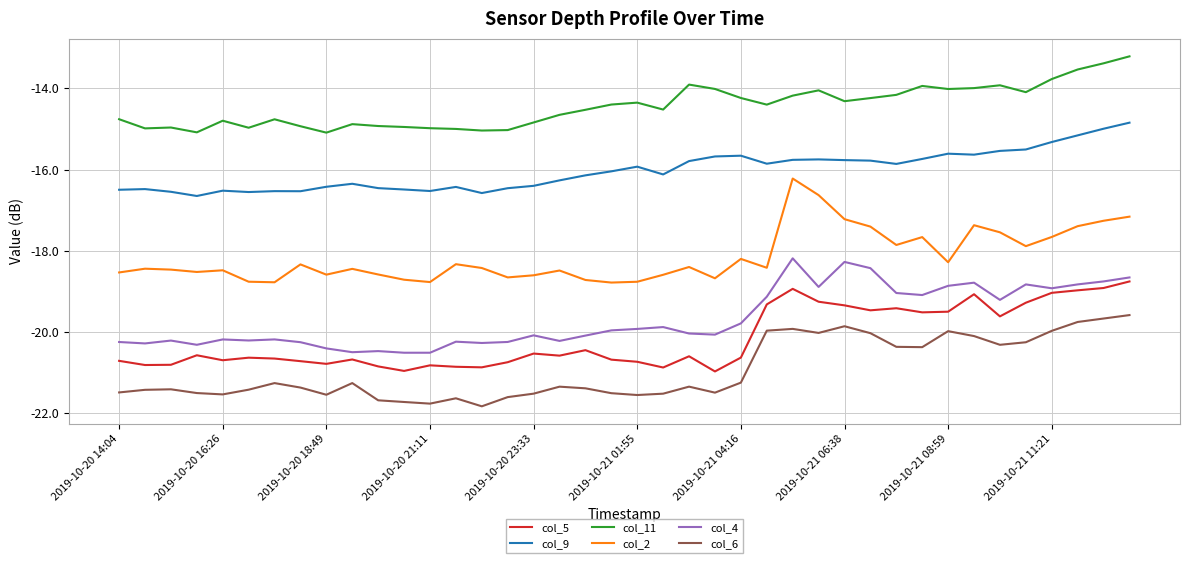

List the series in order of their peak value, highest first.

col_11, col_9, col_2, col_4, col_5, col_6